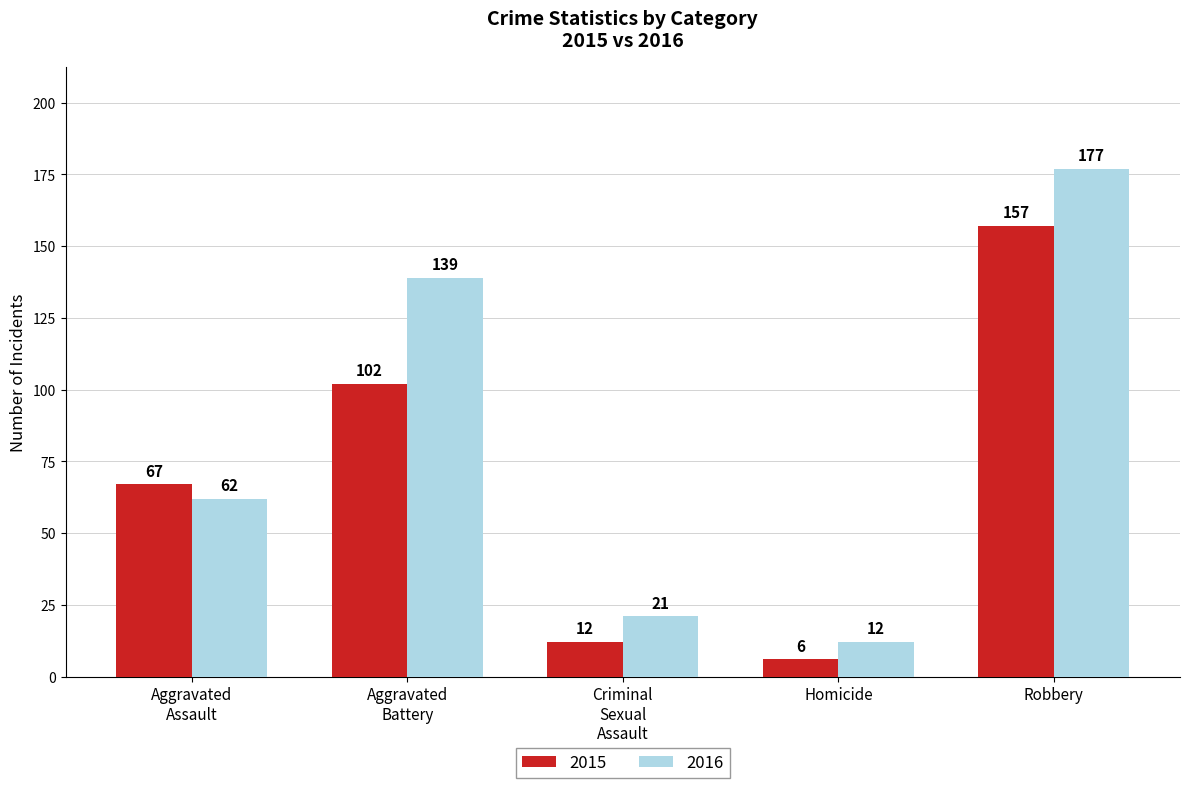

Rank the categories by 2015 value from lowest to highest.

Homicide, Criminal
Sexual
Assault, Aggravated
Assault, Aggravated
Battery, Robbery